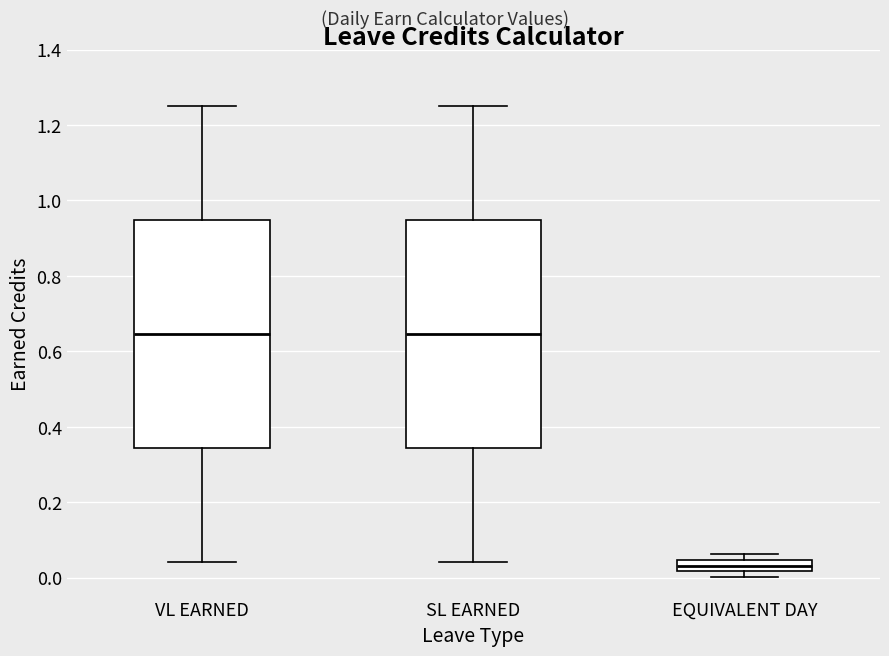

Where does the lower whisker of the box for VL EARNED end on the y-axis? The values are not printed on the chart, so give them approximately, as read against the axis.

0.04